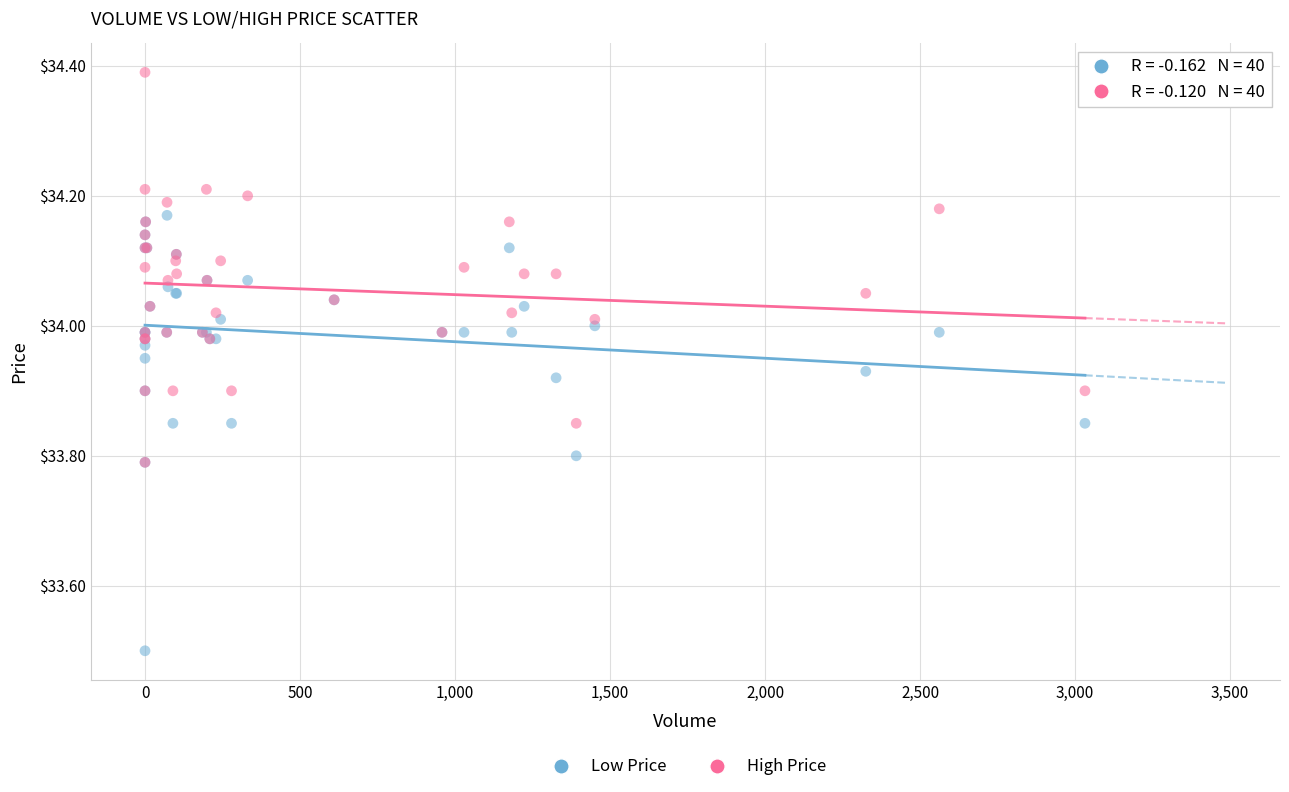

Across all series, what Y value is closest to 33?

33.5